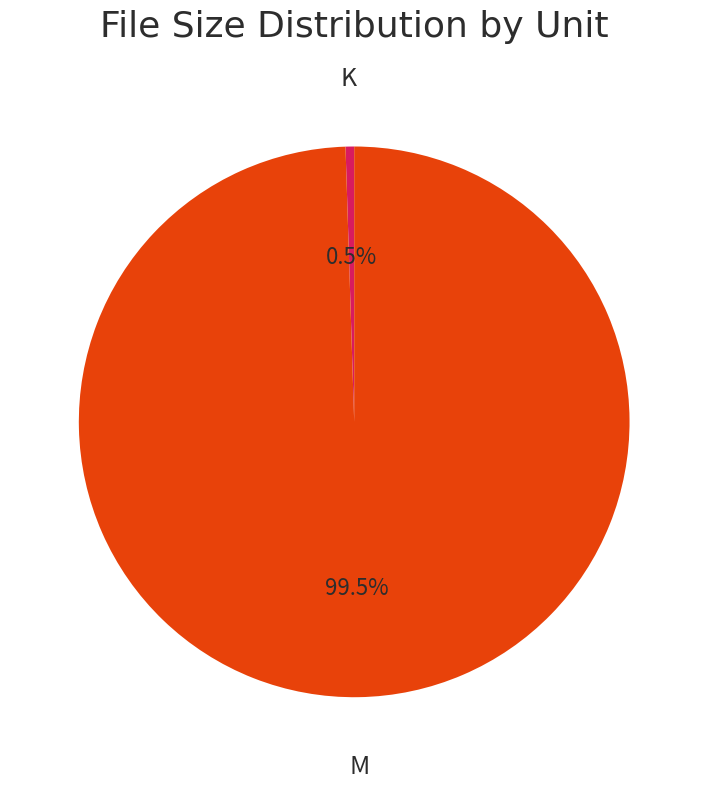

Is there a majority slice in this chart?

Yes